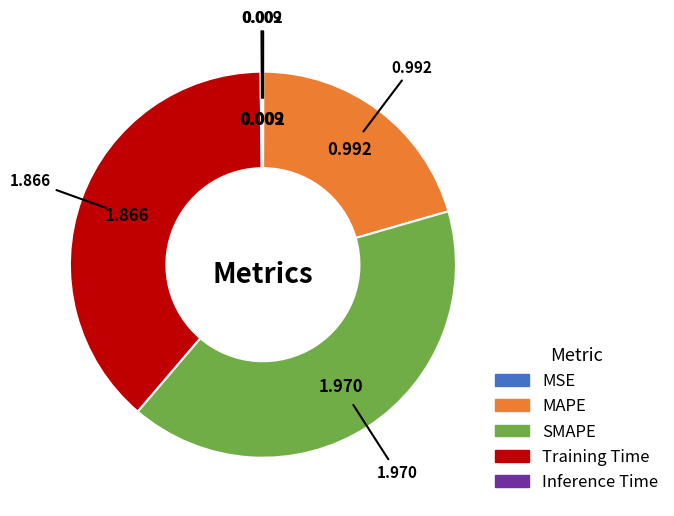

Does any single category account for the majority?

No